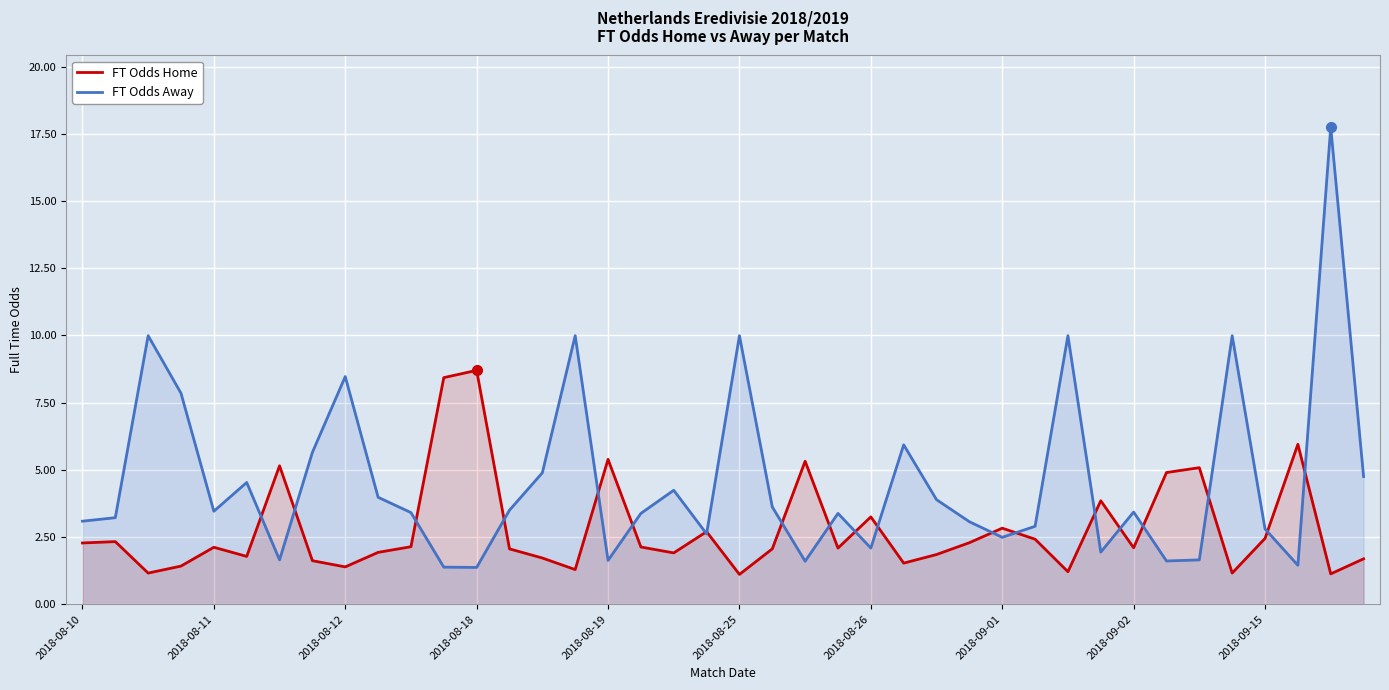

The value of FT Odds Away at 30 is 5.0. True or false?

False